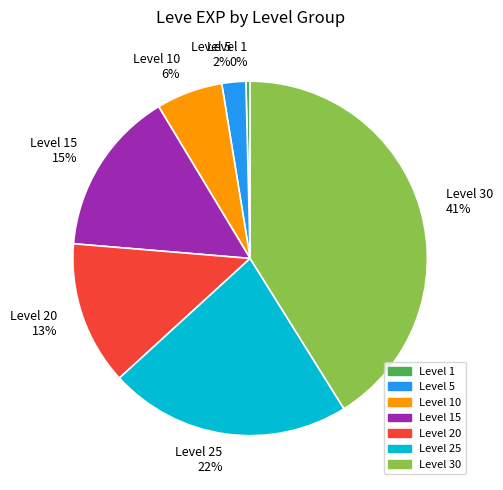

Is the sum of Level 30 and Level 20 greater than half?

Yes